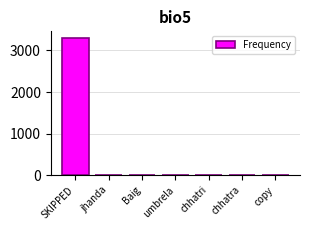

What is the greatest value displayed?

3295